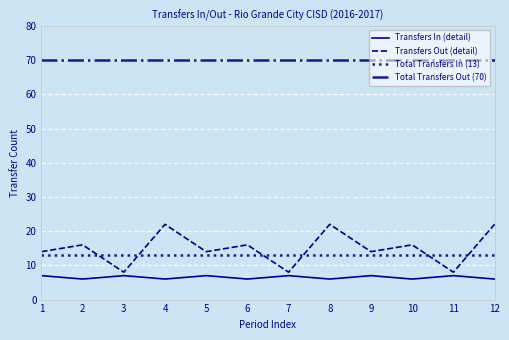

Reading right to left, extract all data points from this chart.

Transfers In (detail): 12=6	11=7	10=6	9=7	8=6	7=7	6=6	5=7	4=6	3=7	2=6	1=7
Transfers Out (detail): 12=22	11=8	10=16	9=14	8=22	7=8	6=16	5=14	4=22	3=8	2=16	1=14
Total Transfers In (13): 12=13	11=13	10=13	9=13	8=13	7=13	6=13	5=13	4=13	3=13	2=13	1=13
Total Transfers Out (70): 12=70	11=70	10=70	9=70	8=70	7=70	6=70	5=70	4=70	3=70	2=70	1=70